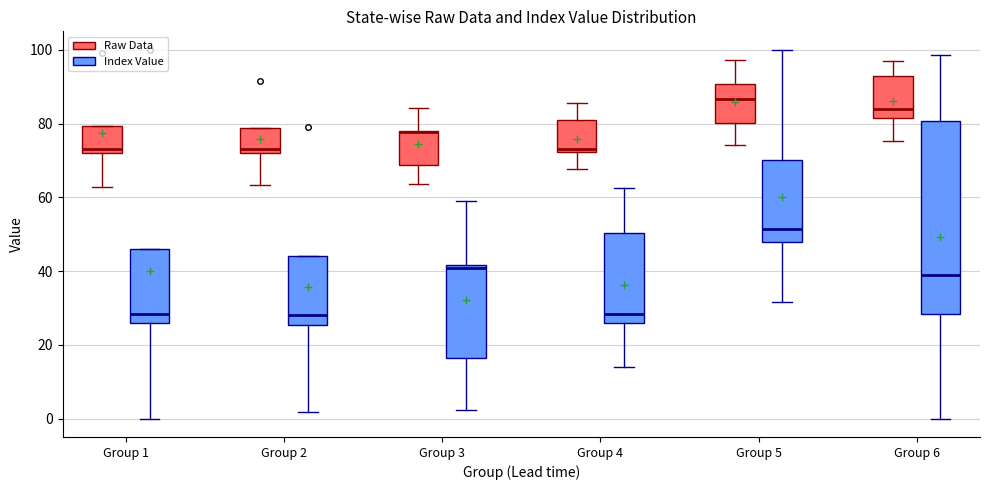

Comparing the boxes themselves (not the whiskers), which one is the tallest?

Group 6 (Index Value)